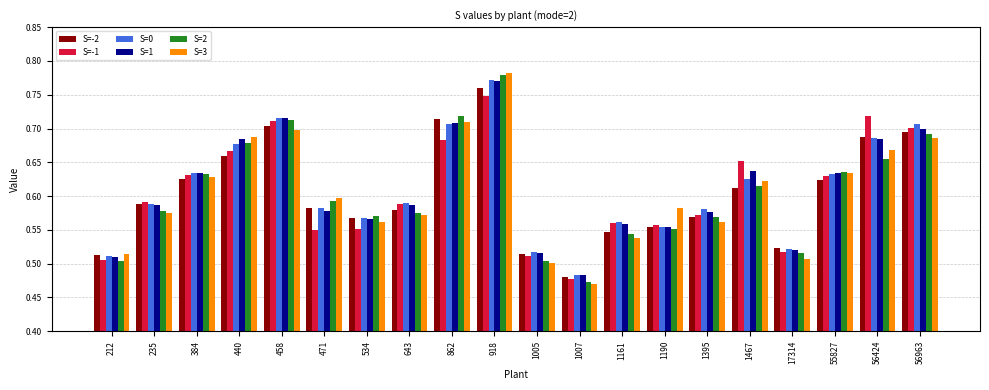

Which series has the largest range (max minus min)?

S=3